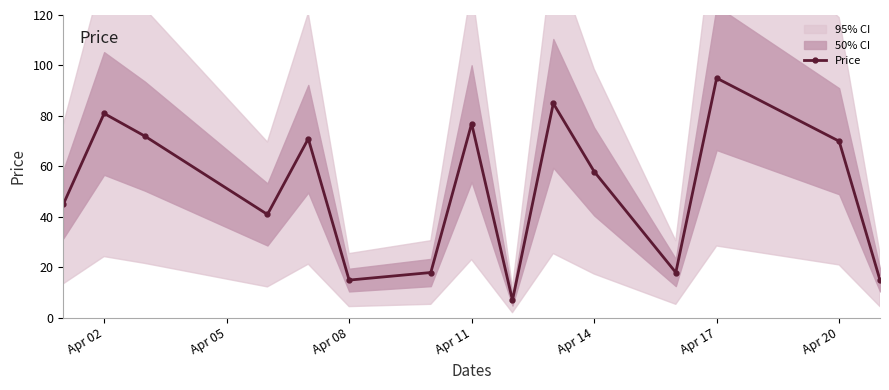

What is the lowest value of the Price series?

7